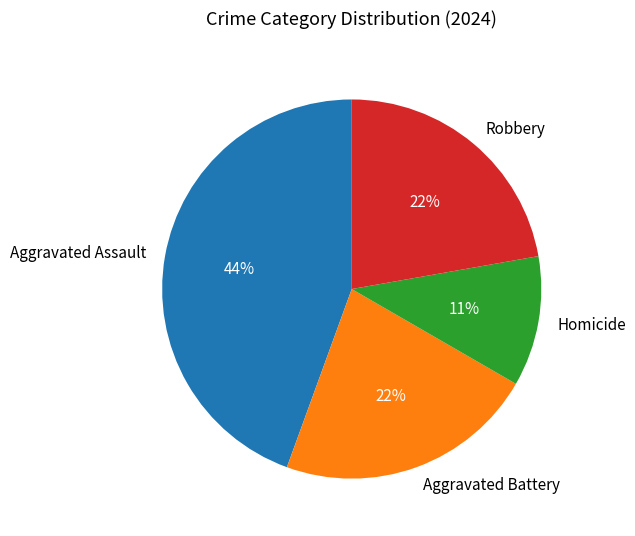

Which has a higher value, Robbery or Aggravated Assault?

Aggravated Assault